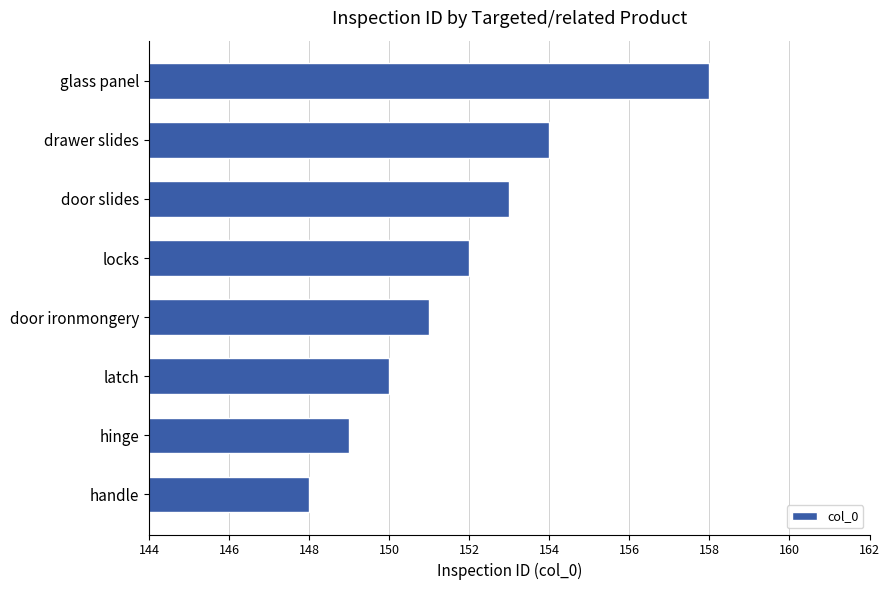

Which label corresponds to the largest value in the chart?

glass panel